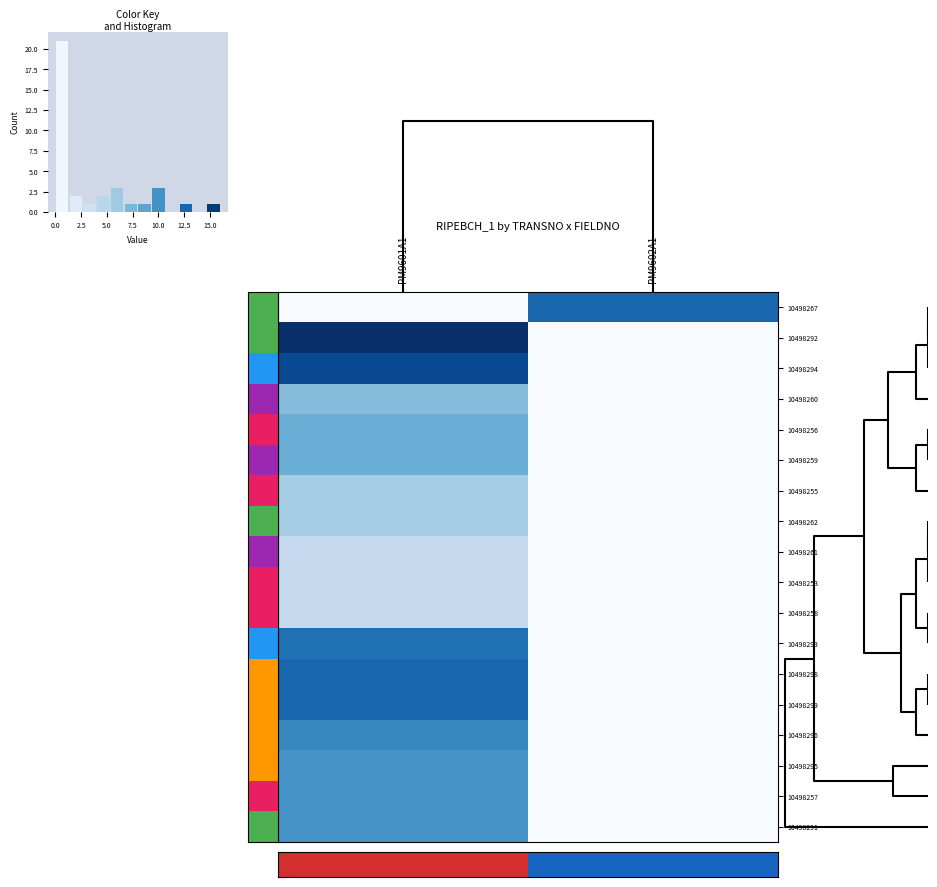

Rank the categories by 10498292 value from highest to lowest.

PM9601A1, PM9602A1